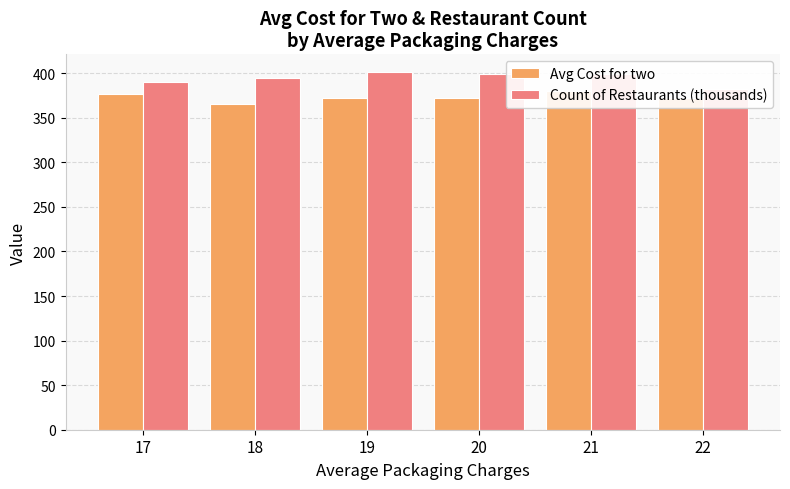

At which category is the sum across all series the highest?

21